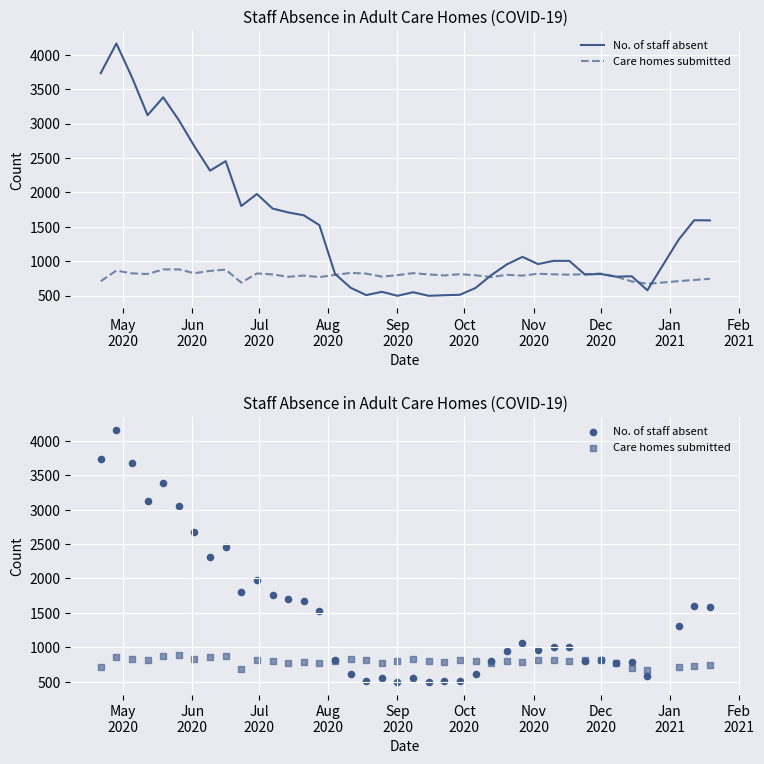

Which series has the largest Y range (max minus min)?

No. of staff absent